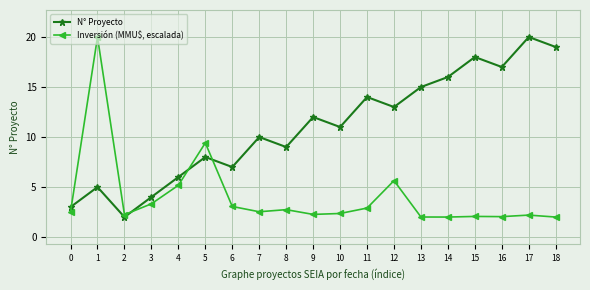

Rank the series at 10 from lowest to highest value.

Inversión (MMU$, escalada), N° Proyecto